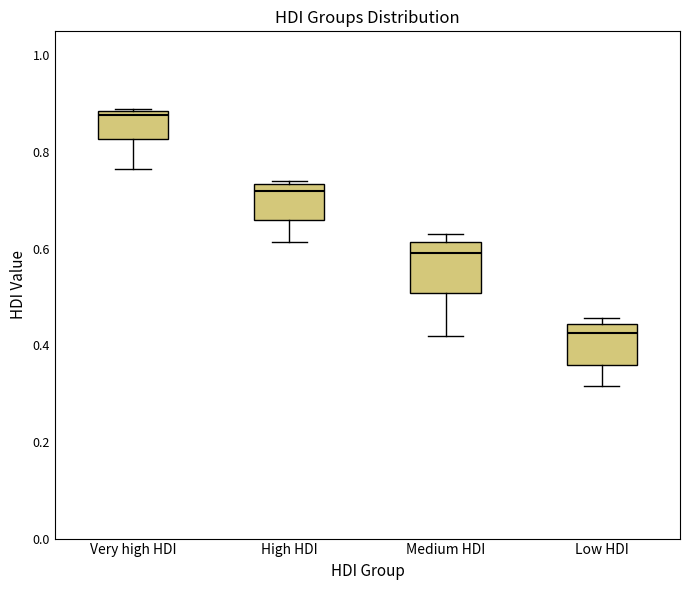

Reading left to right, transcribe this box plot: for each box, give where its median line is, the range the box spans, and where its two whiskers end, as read against the y-axis. The values are not printed on the chart, so give them approximately, as read against the axis.

Very high HDI: median 0.88 (just below the box's upper edge), box 0.82 to 0.88, whiskers 0.76 to 0.88
High HDI: median 0.72, box 0.66 to 0.74, whiskers 0.62 to 0.74 (just above the box's upper edge)
Medium HDI: median 0.60, box 0.50 to 0.62, whiskers 0.42 to 0.64
Low HDI: median 0.42, box 0.36 to 0.44, whiskers 0.32 to 0.46